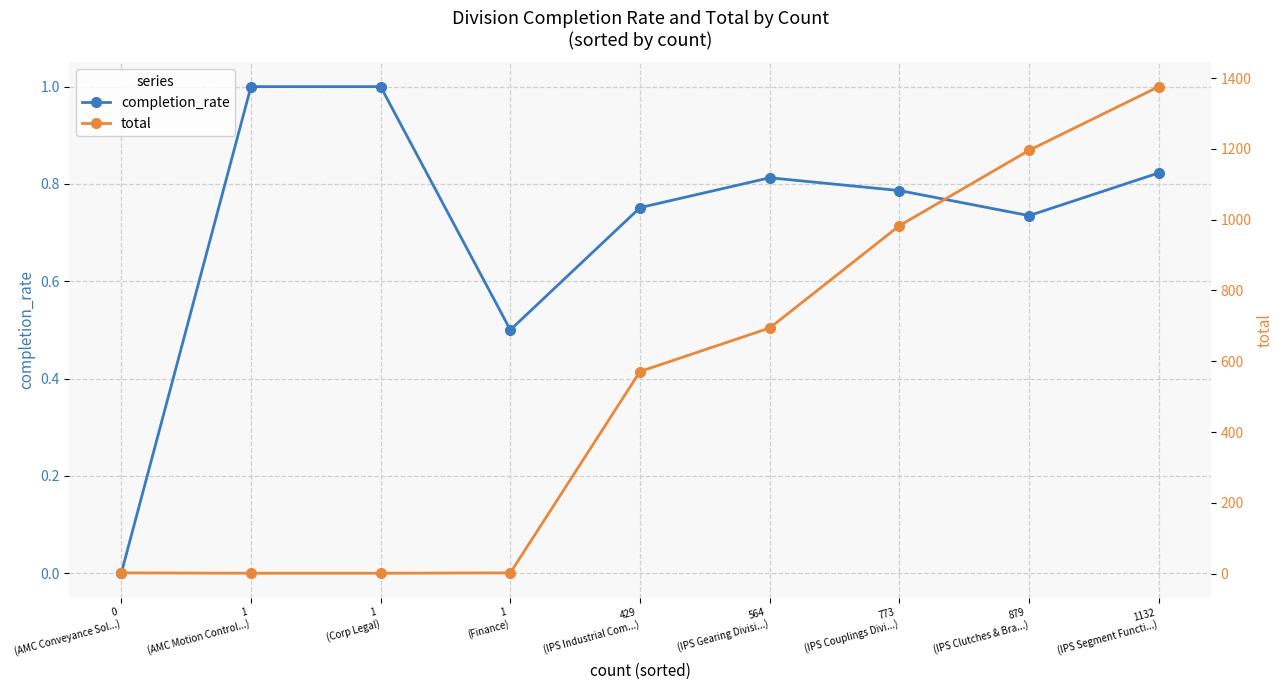

Reading left to right, what are all the values shown in this chart?

completion_rate: 0
(AMC Conveyance Sol...)=0.0	1
(AMC Motion Control...)=1.0	1
(Corp Legal)=1.0	1
(Finance)=0.5	429
(IPS Industrial Com...)=0.8	564
(IPS Gearing Divisi...)=0.8	773
(IPS Couplings Divi...)=0.8	879
(IPS Clutches & Bra...)=0.7	1132
(IPS Segment Functi...)=0.8
total: 0
(AMC Conveyance Sol...)=2.0	1
(AMC Motion Control...)=1.0	1
(Corp Legal)=1.0	1
(Finance)=2.0	429
(IPS Industrial Com...)=571.0	564
(IPS Gearing Divisi...)=694.0	773
(IPS Couplings Divi...)=983.0	879
(IPS Clutches & Bra...)=1196.0	1132
(IPS Segment Functi...)=1376.0